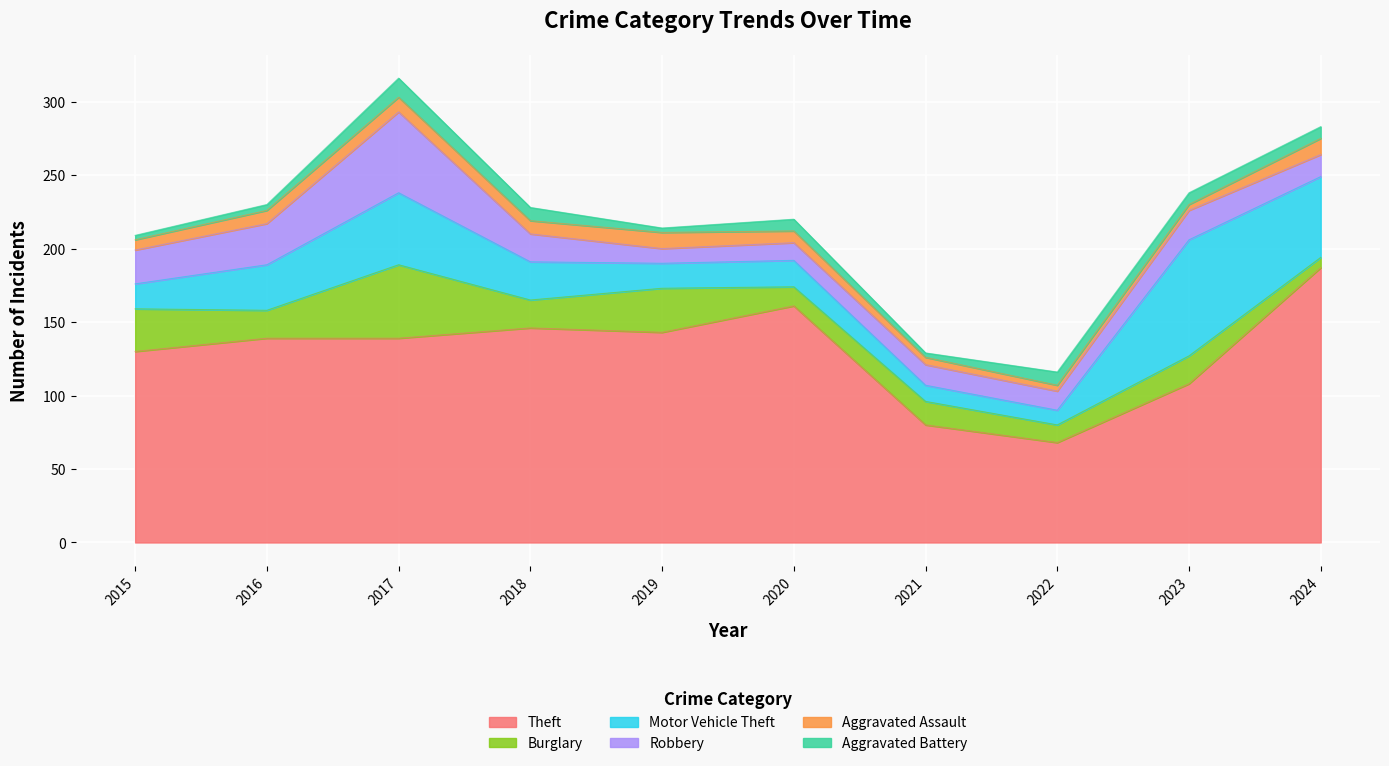

At which label is Motor Vehicle Theft closest to 44?

2017